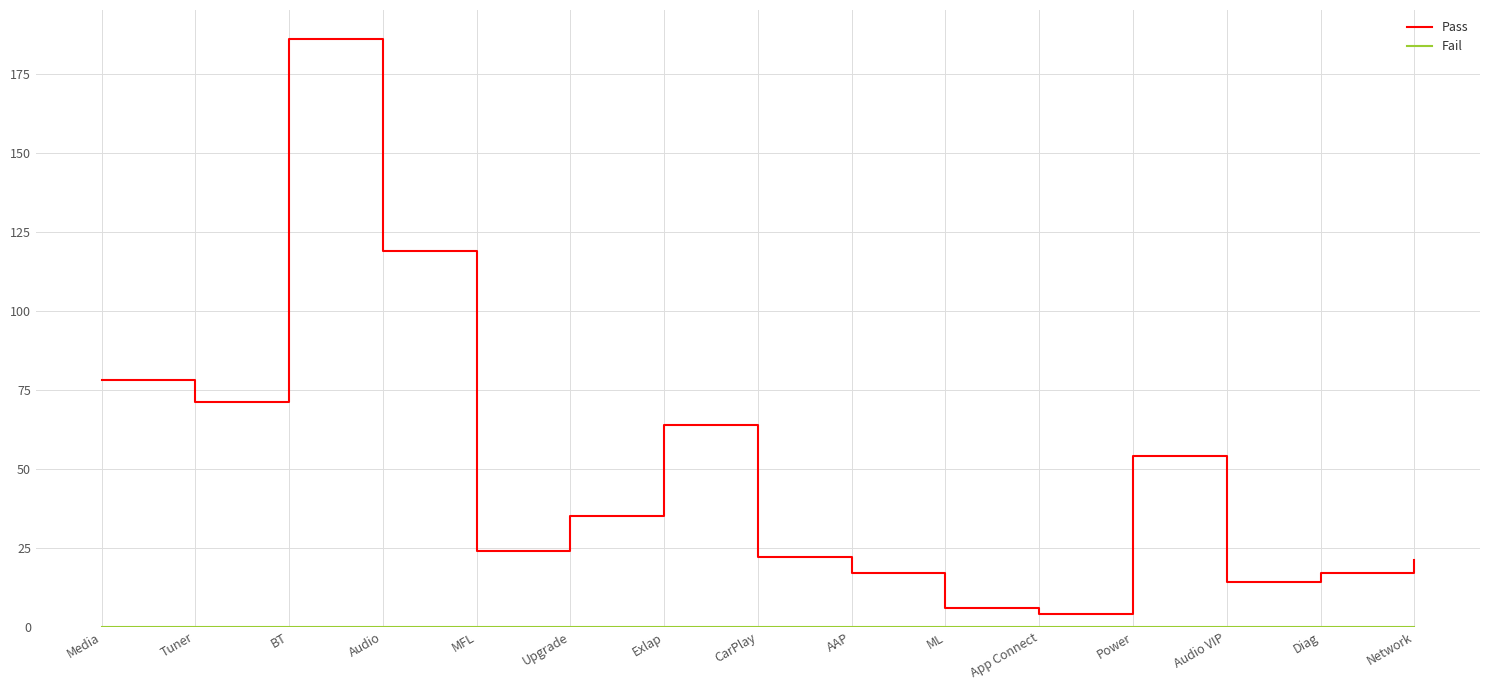

True or false: Pass has a value of 35 at Upgrade.

True